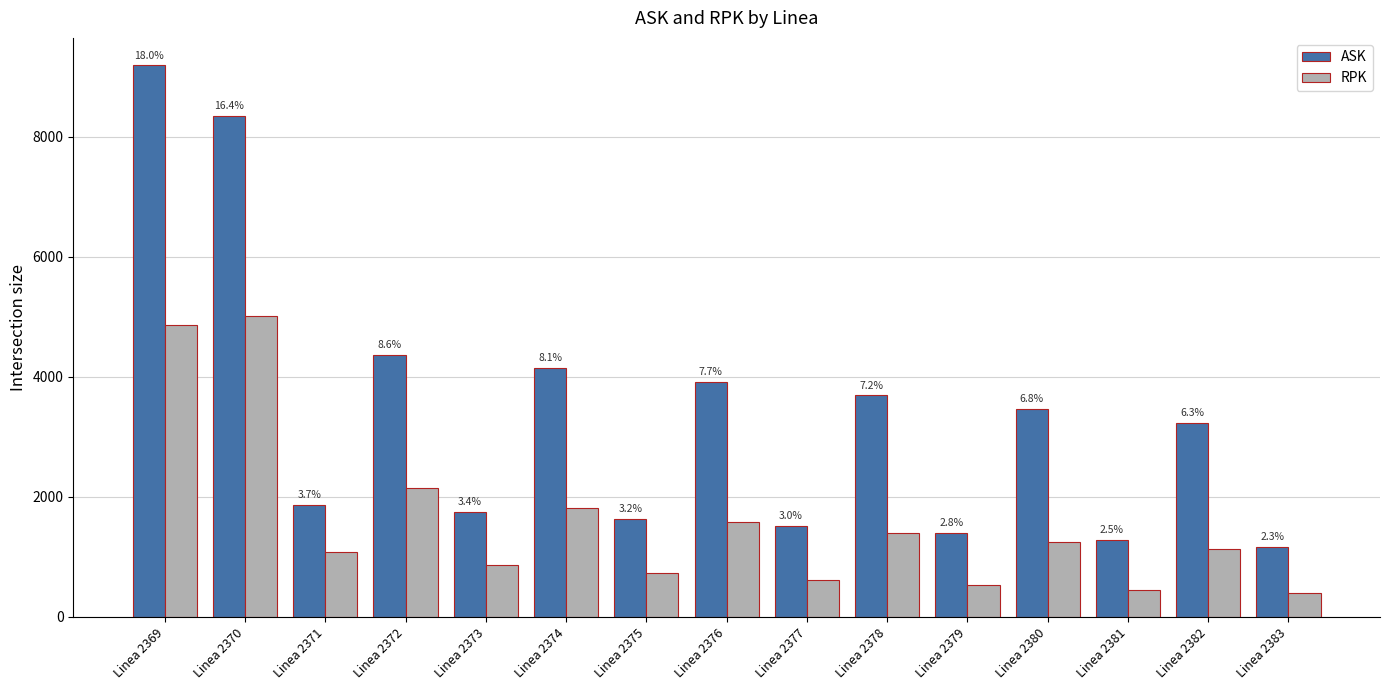

How many bars are there in total?

30